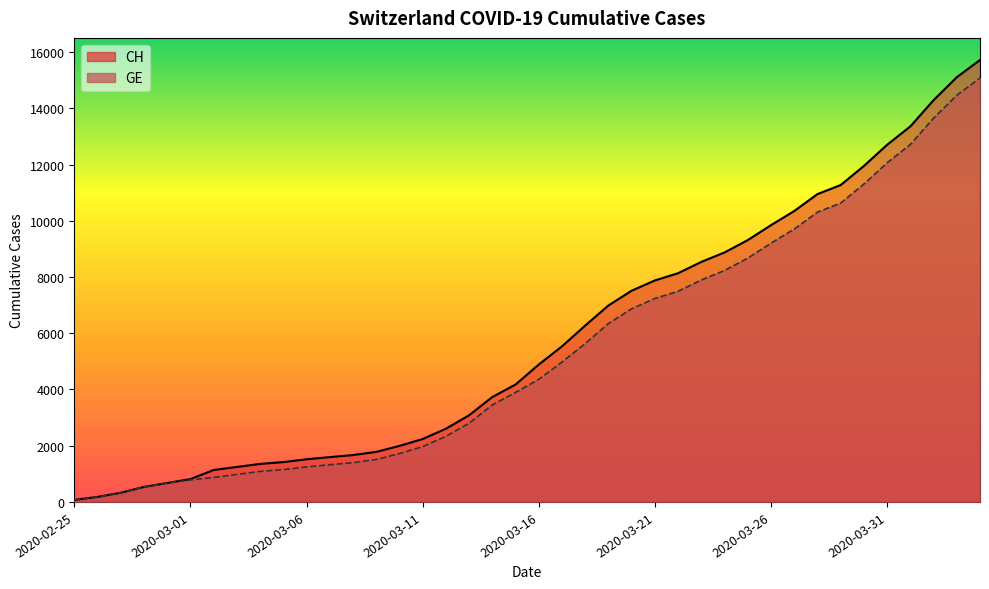

Which category has the lowest value in the GE series?

2020-02-25